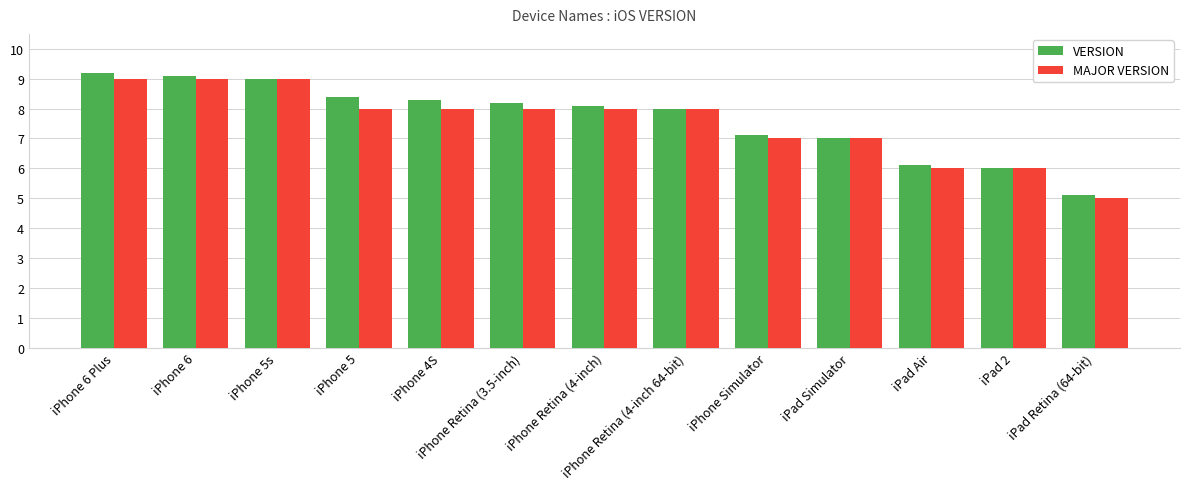

Is it true that VERSION equals 9.3 at iPad 2?

False